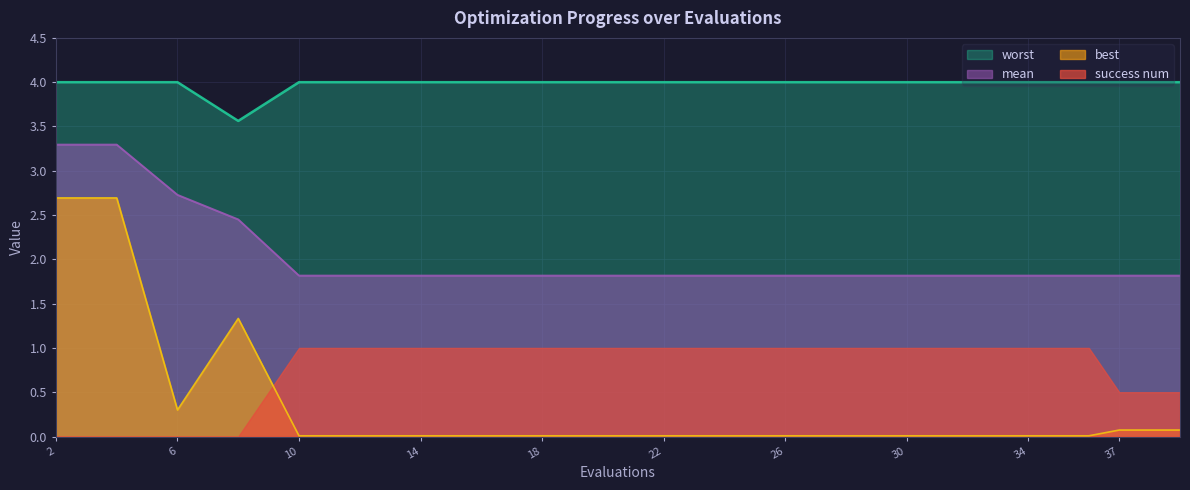

True or false: mean and best cross at least once.

False